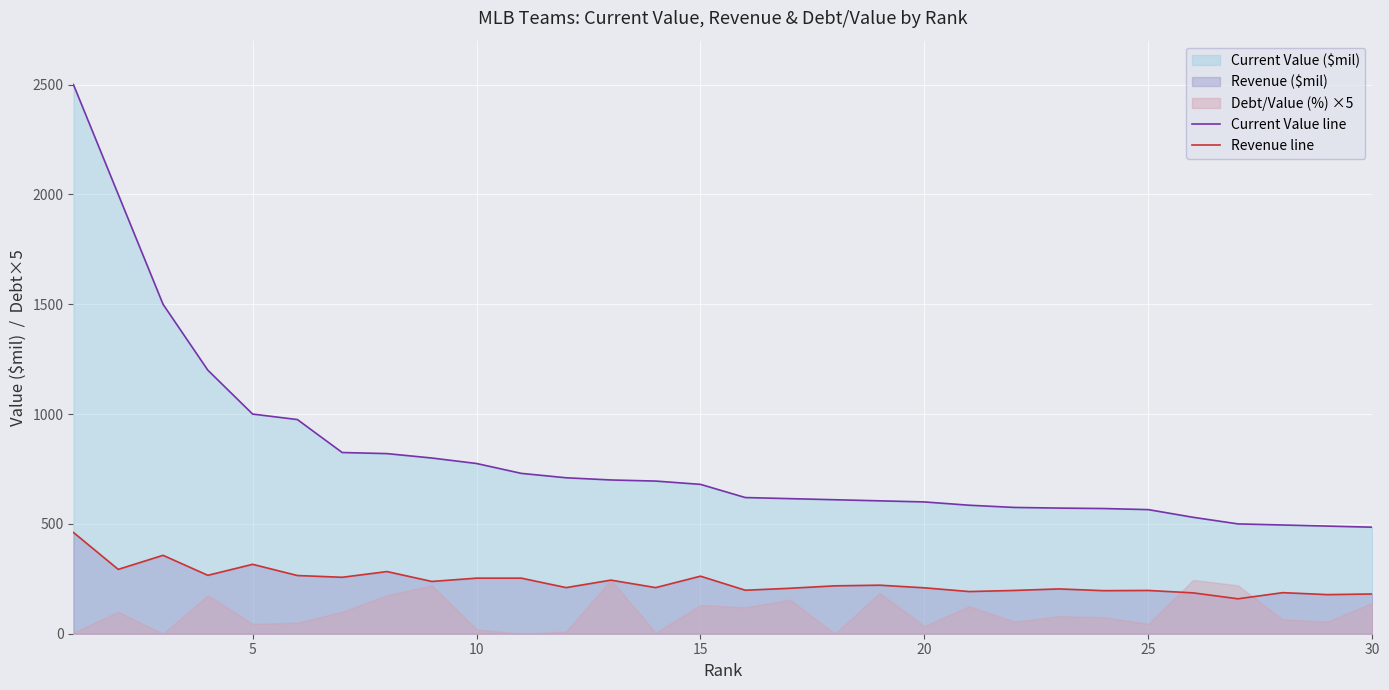

What is the value of the Revenue line point at the 17th from the left?

207